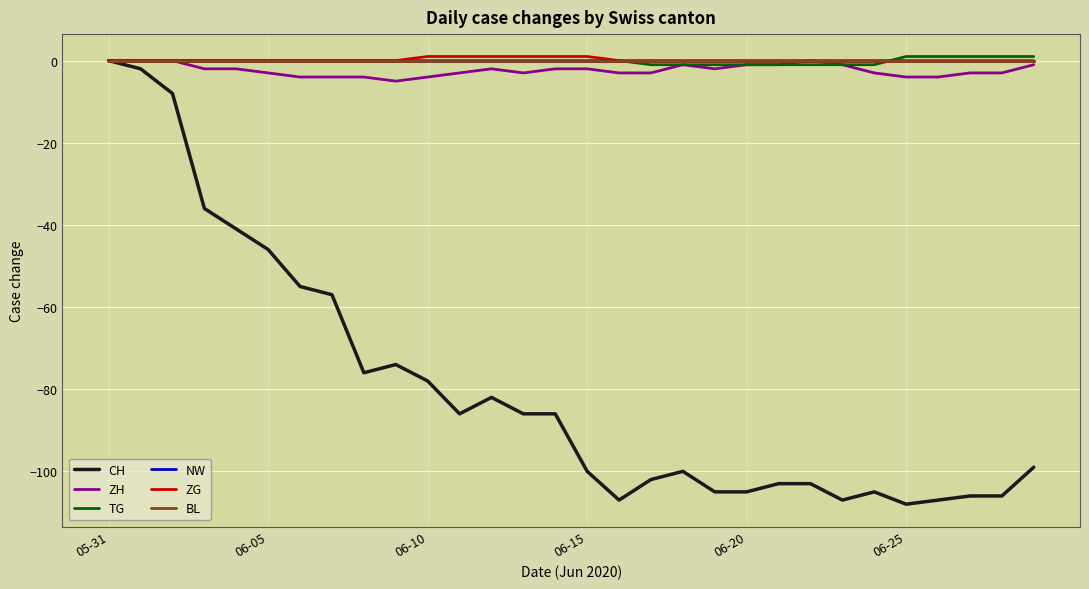

Does the chart have visible grid lines?

Yes